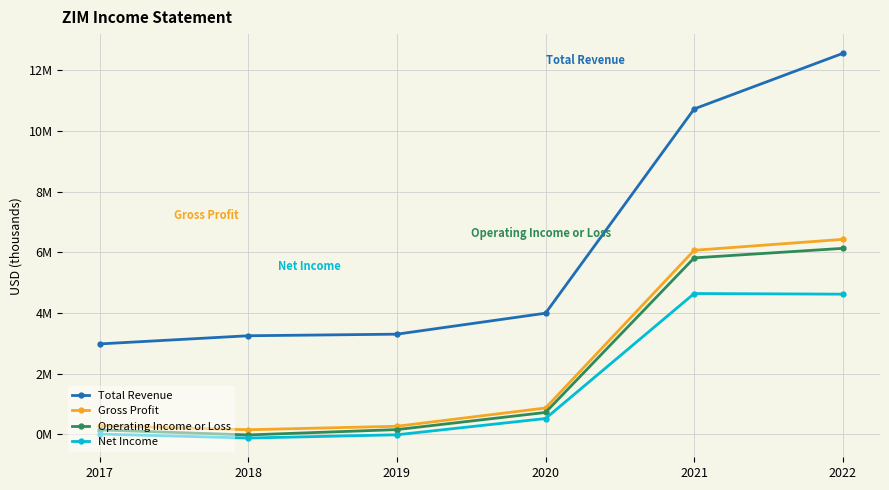

What is the sum of all Gross Profit values?

14050400